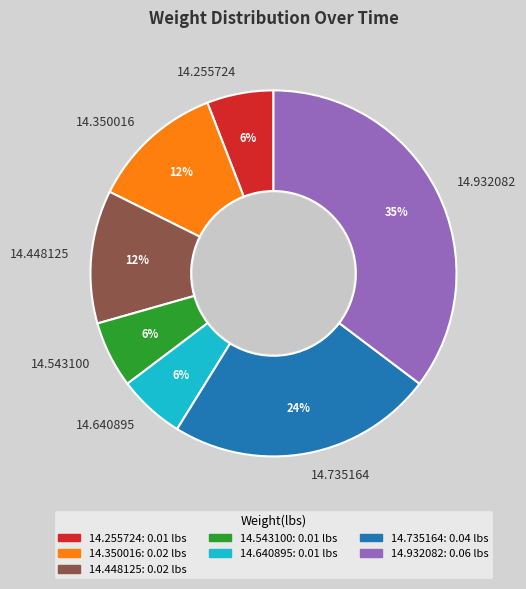

To the nearest percent, what is the average slice percentage?

14%